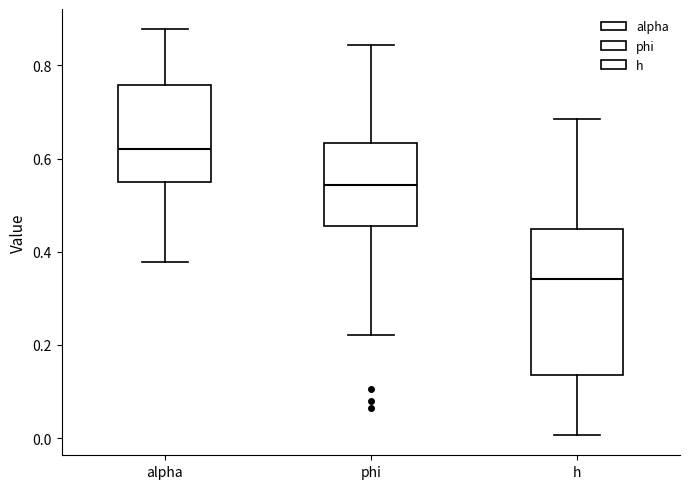

Reading left to right, read every box against the y-axis: the position of its median line, the range the box covers, and the ends of its whiskers. The values are not printed on the chart, so give them approximately, as read against the axis.

alpha: median 0.62, box 0.56 to 0.76, whiskers 0.38 to 0.88
phi: median 0.54, box 0.46 to 0.64, whiskers 0.22 to 0.84
h: median 0.34, box 0.14 to 0.44, whiskers 0.00 to 0.68